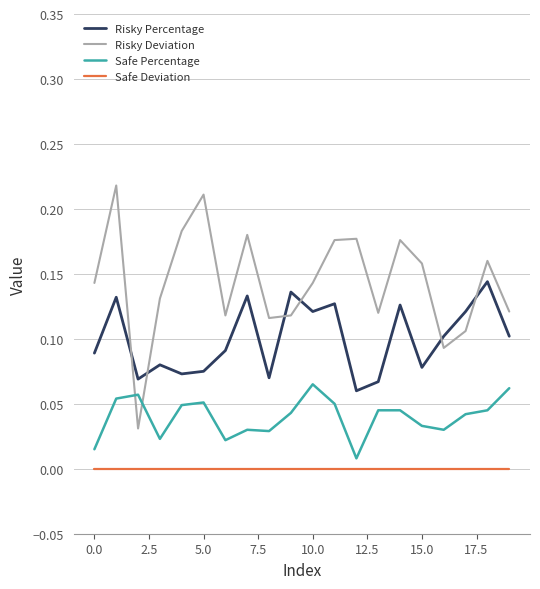

After their last crossing, which series has the higher values: Risky Deviation or Risky Percentage?

Risky Deviation